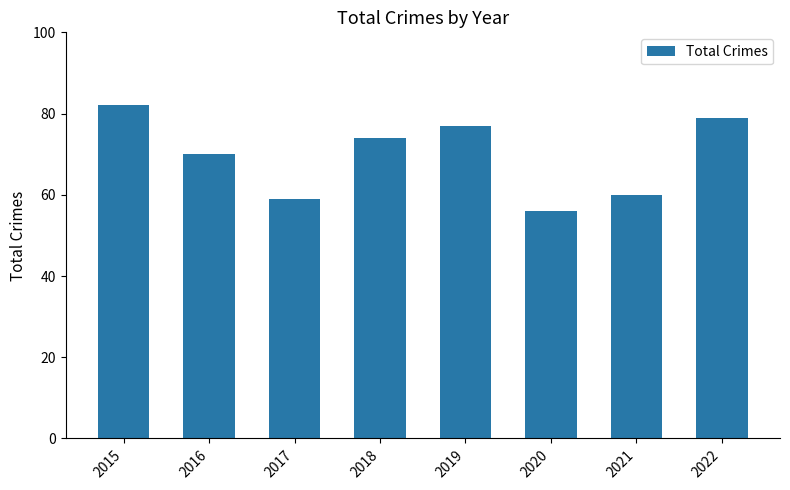

What is the sum of all values?

557